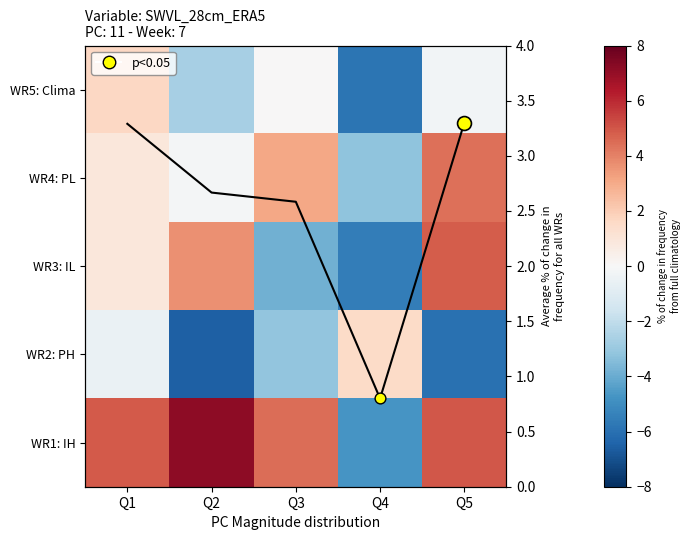

List the series in order of their overall mean, highest first.

WR1: IH, WR4: PL, WR3: IL, WR5: Clima, WR2: PH